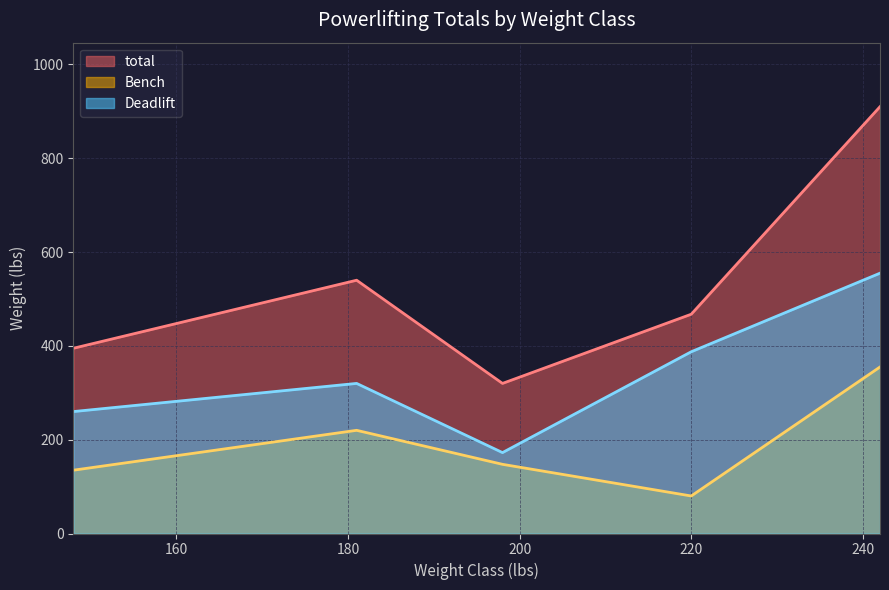

Rank the series by their maximum value, from highest to lowest.

total, Deadlift, Bench